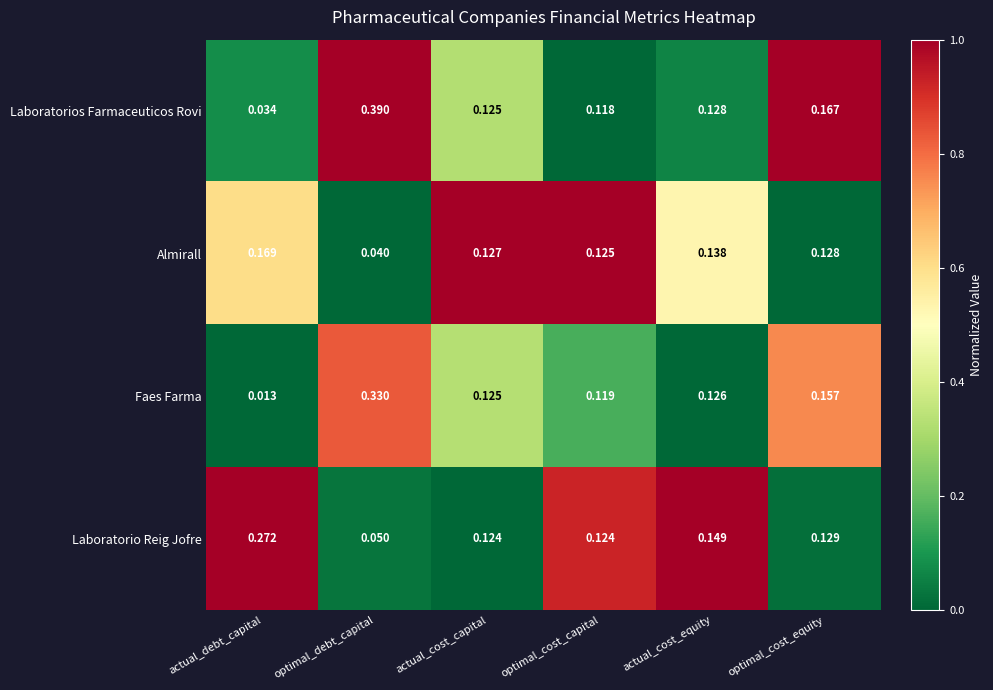

Which series has the largest total across all categories?

Laboratorios Farmaceuticos Rovi